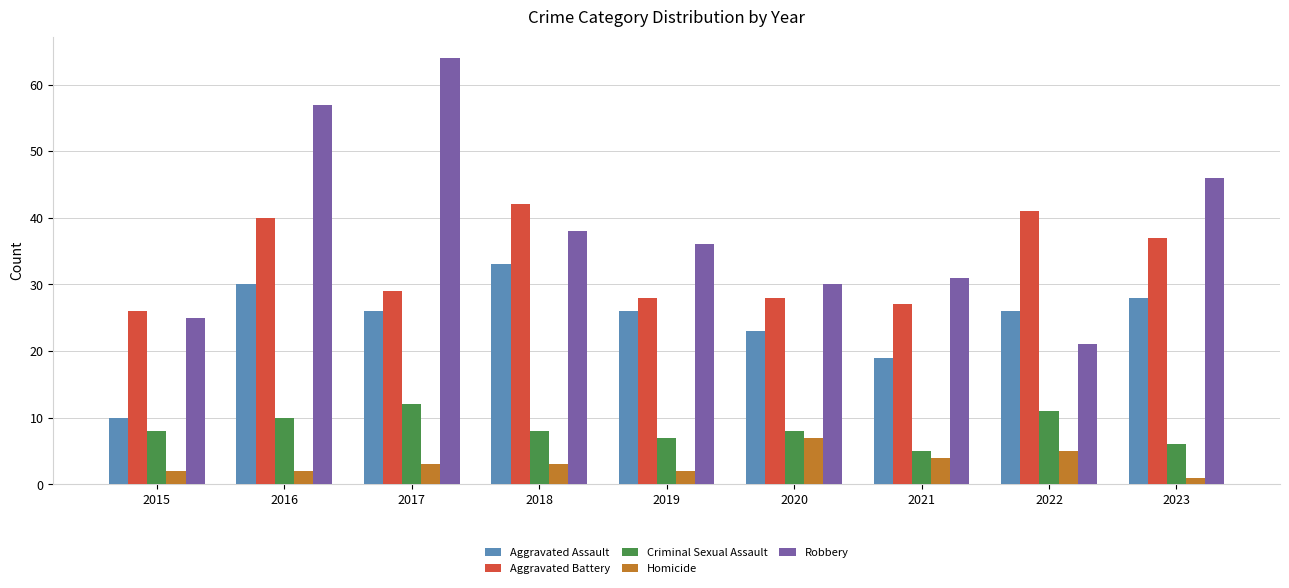

What is the average value of the Robbery series?

39